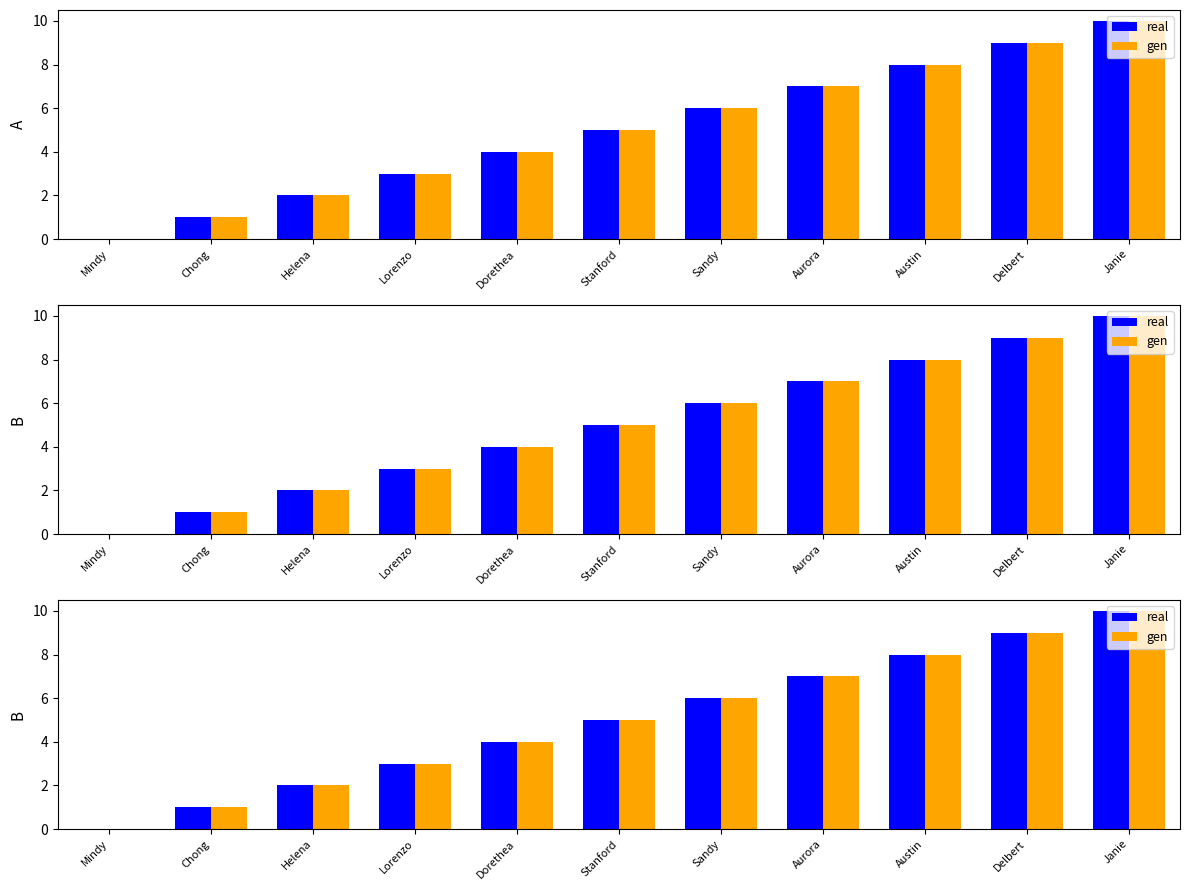

The value of real at Stanford is 5. True or false?

True